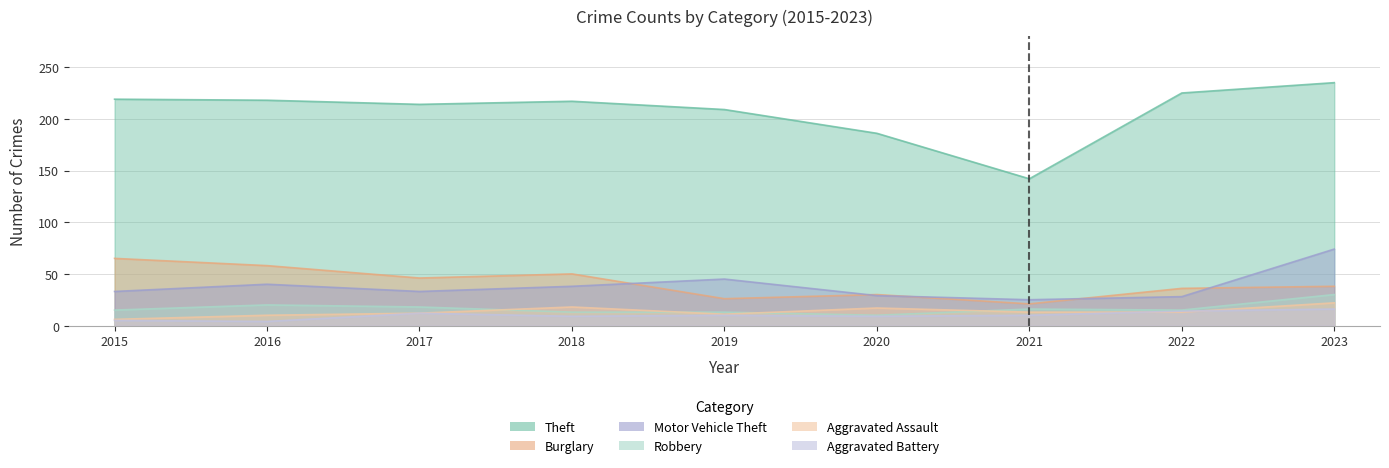

What is the minimum value for Aggravated Battery?

4